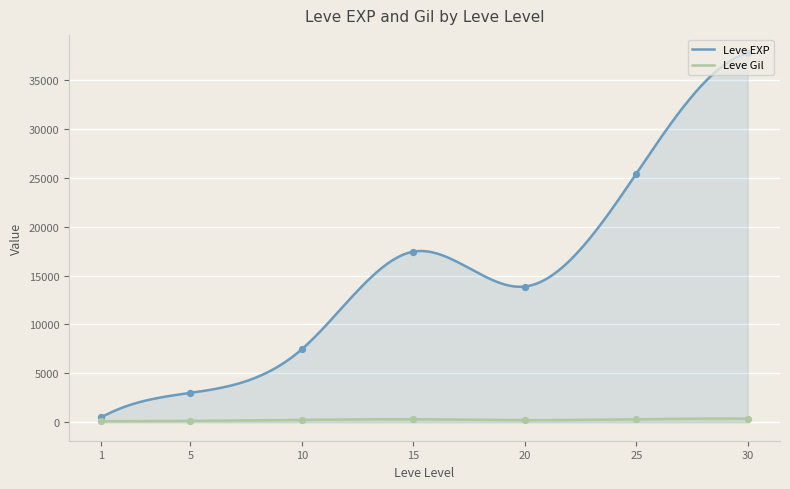

At which category is the sum across all series the highest?

30